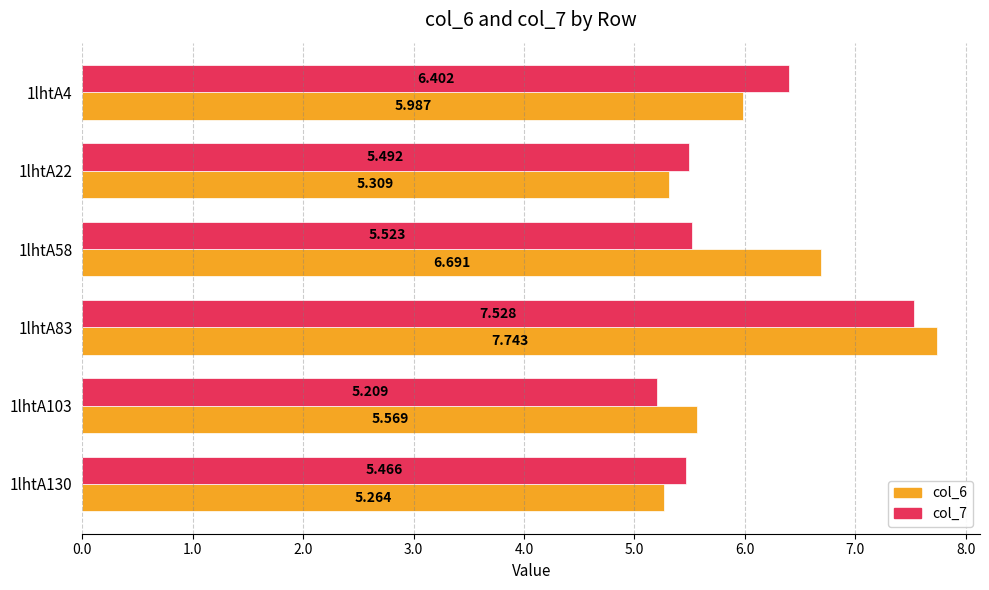

What are all the series names shown in the legend?

col_6, col_7